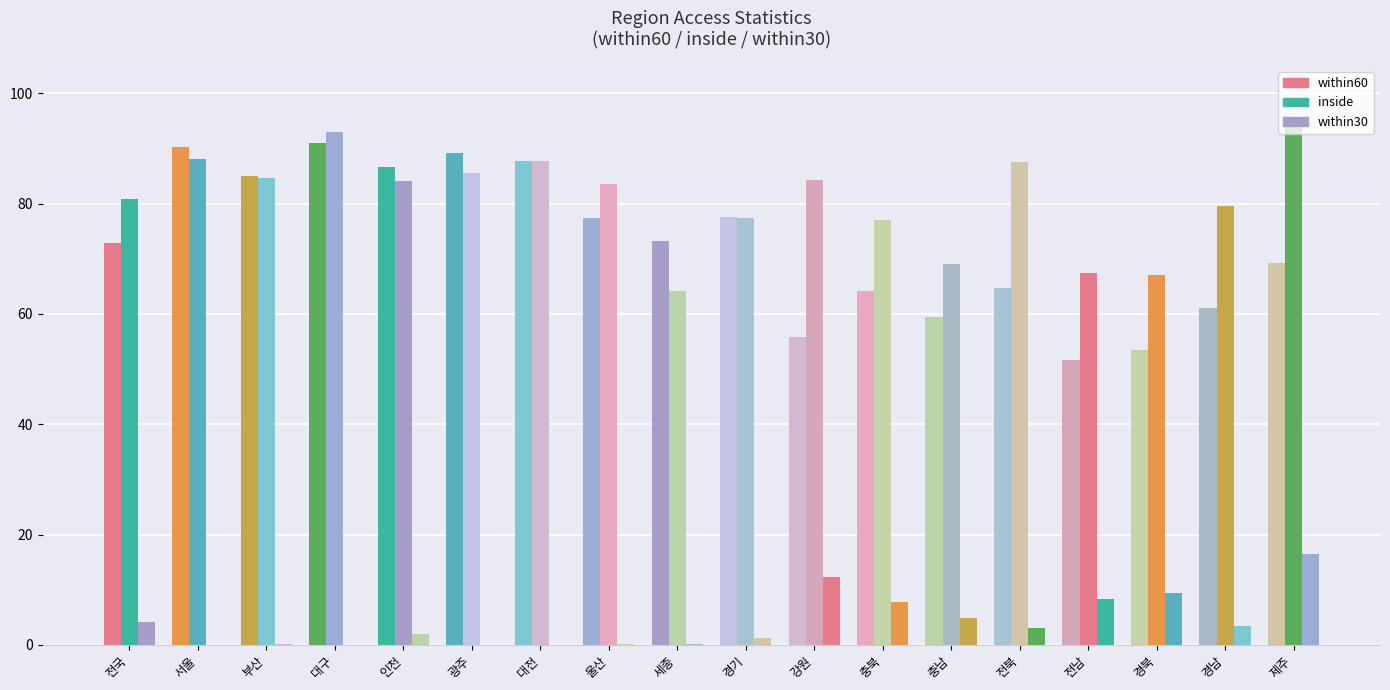

How many groups of bars are there?

18